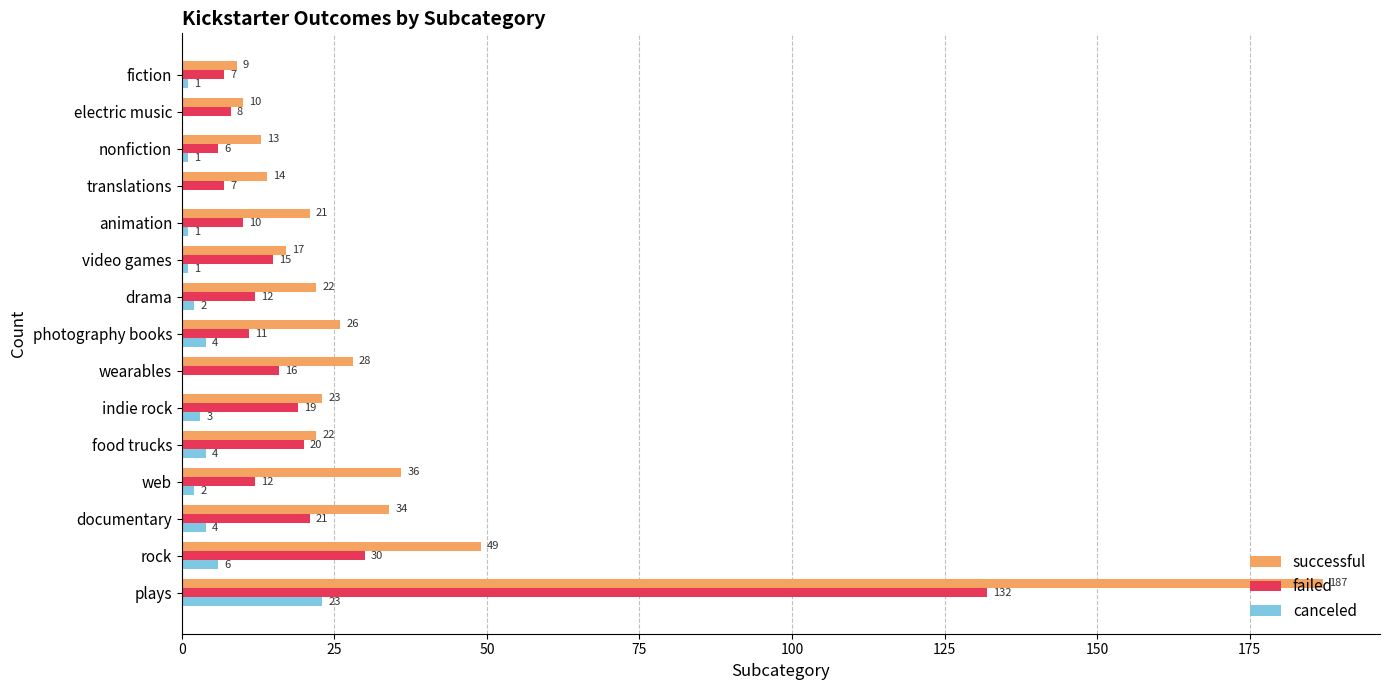

At which label is failed closest to 69?

rock